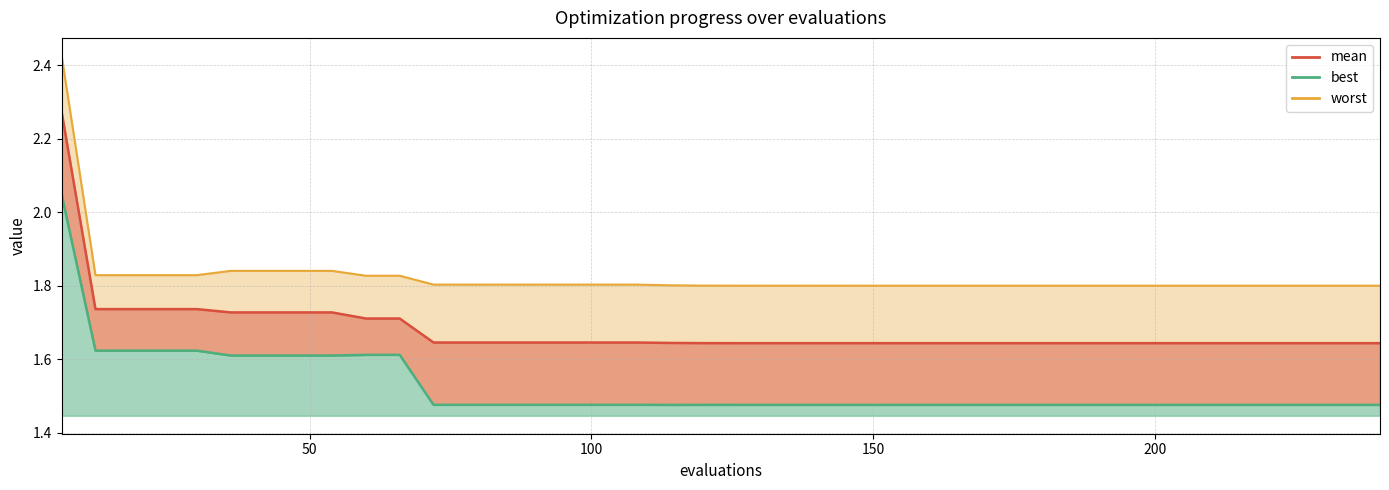

Reading right to left, transcribe all the data shown in this chart.

mean: 1.6	1.6	1.6	1.6	1.6	1.6	1.6	1.6	1.6	1.6	1.6	1.6	1.6	1.6	1.6	1.6	1.6	1.6	1.6	1.6	1.6	1.6	1.6	1.6	1.6	1.6	1.6	1.6	1.6	1.7	1.7	1.7	1.7	1.7	1.7	1.7	1.7	1.7	1.7	2.3
best: 1.5	1.5	1.5	1.5	1.5	1.5	1.5	1.5	1.5	1.5	1.5	1.5	1.5	1.5	1.5	1.5	1.5	1.5	1.5	1.5	1.5	1.5	1.5	1.5	1.5	1.5	1.5	1.5	1.5	1.6	1.6	1.6	1.6	1.6	1.6	1.6	1.6	1.6	1.6	2.0
worst: 1.8	1.8	1.8	1.8	1.8	1.8	1.8	1.8	1.8	1.8	1.8	1.8	1.8	1.8	1.8	1.8	1.8	1.8	1.8	1.8	1.8	1.8	1.8	1.8	1.8	1.8	1.8	1.8	1.8	1.8	1.8	1.8	1.8	1.8	1.8	1.8	1.8	1.8	1.8	2.4